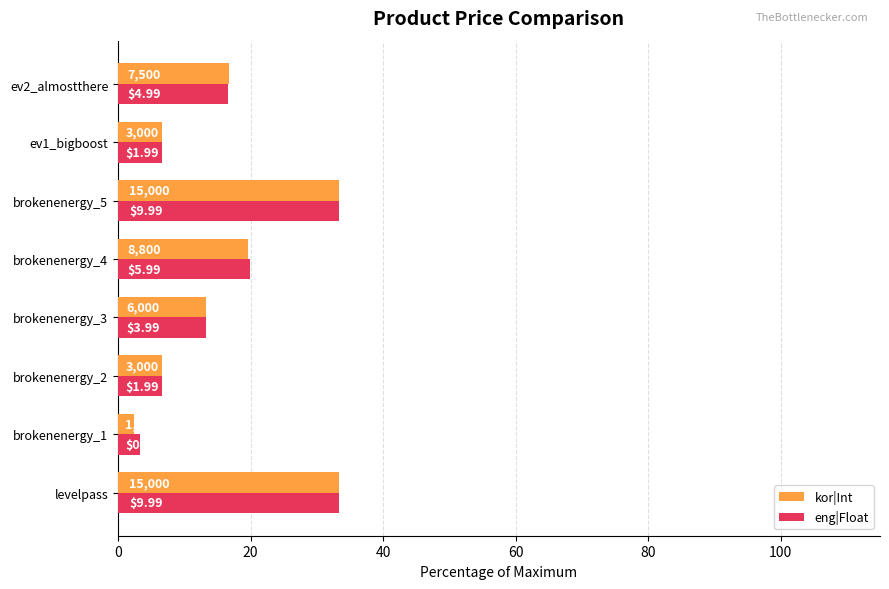

Rank the series by their maximum value, from lowest to highest.

eng|Float, kor|Int